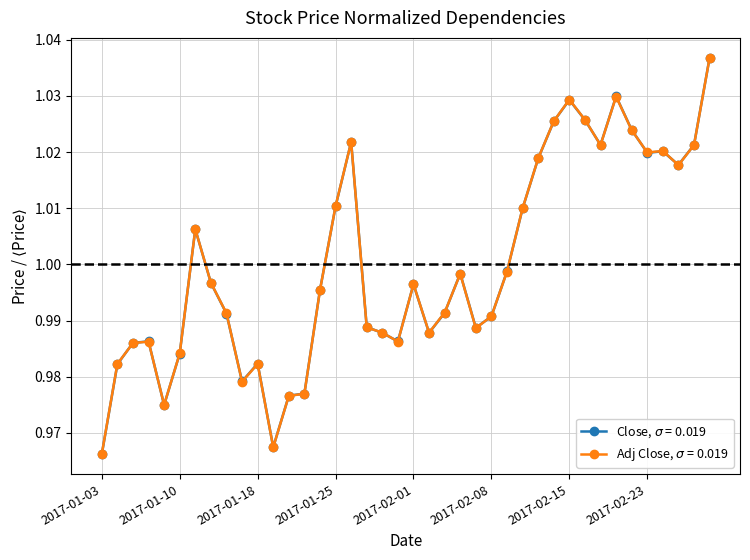

At how many categories does at least one series exceed 0?

40